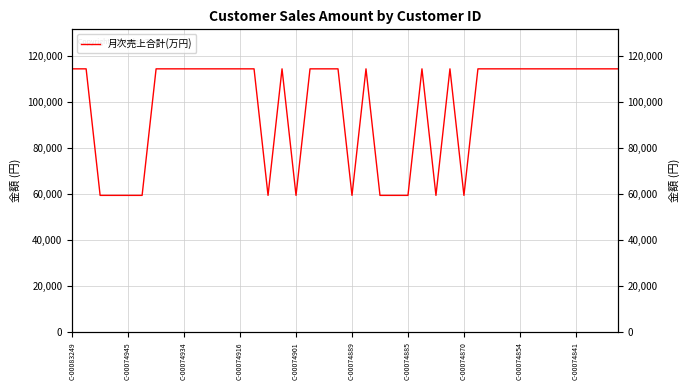

True or false: the data shows 114300 at 30.

True